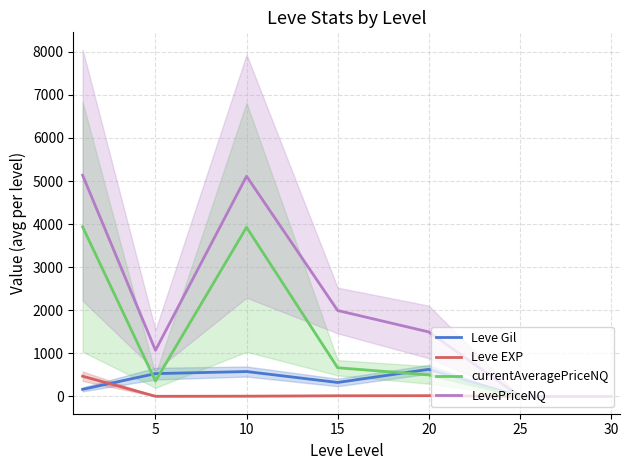

True or false: Leve EXP and Leve Gil cross at least once.

True